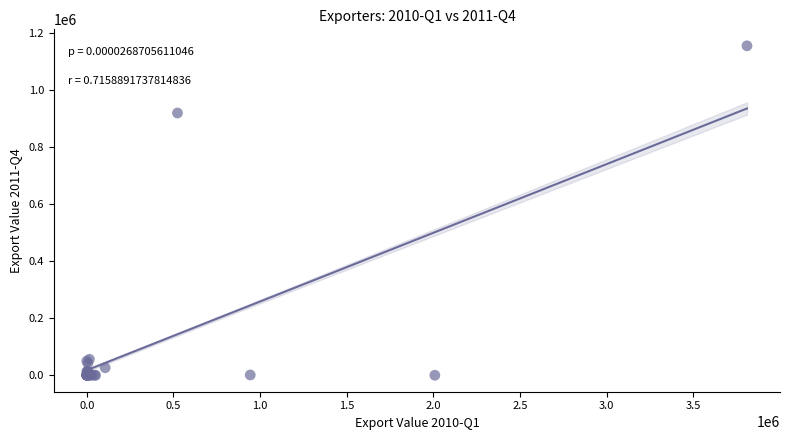

What Y value in the scatter plot is closest to 577488?

919403